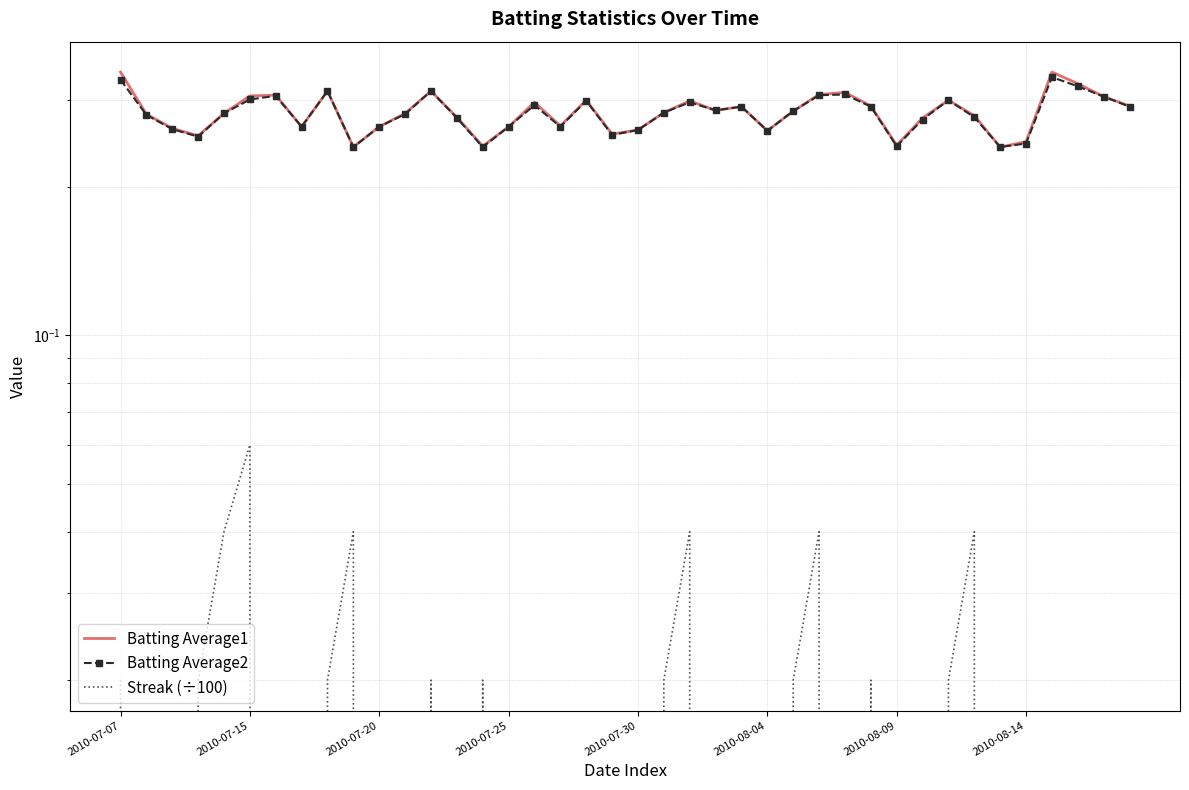

What is the difference between the maximum and minimum values in the Batting Average1 series?

0.1